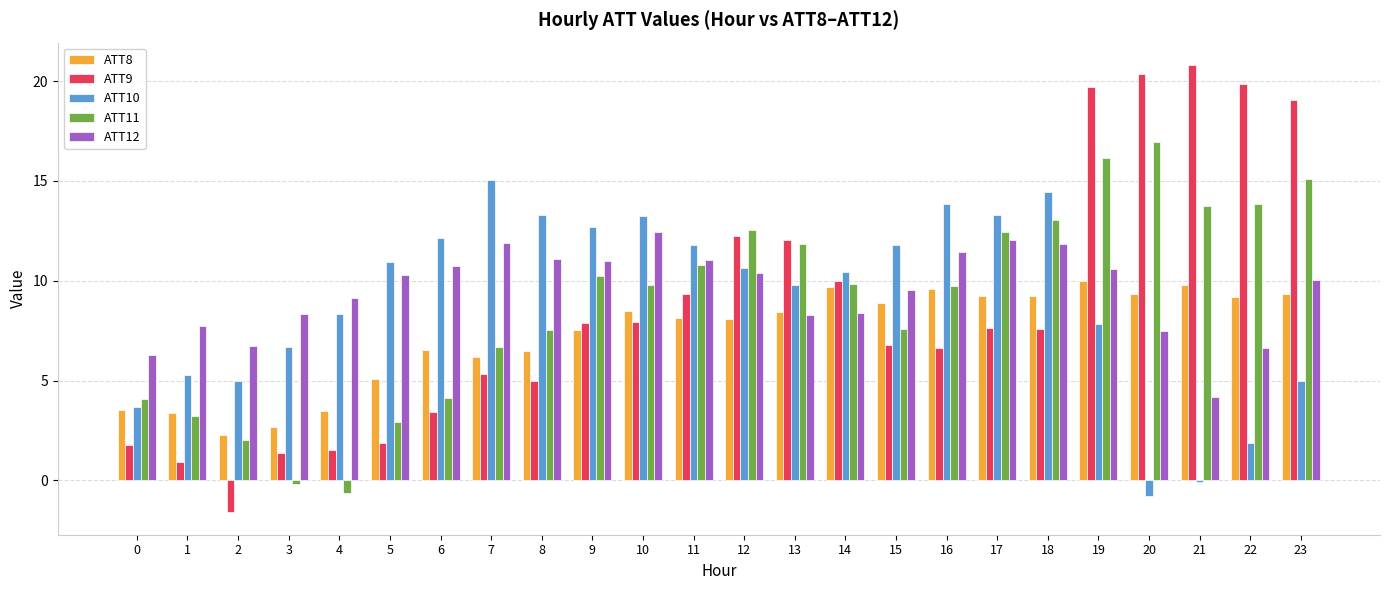

How many groups of bars are there?

24